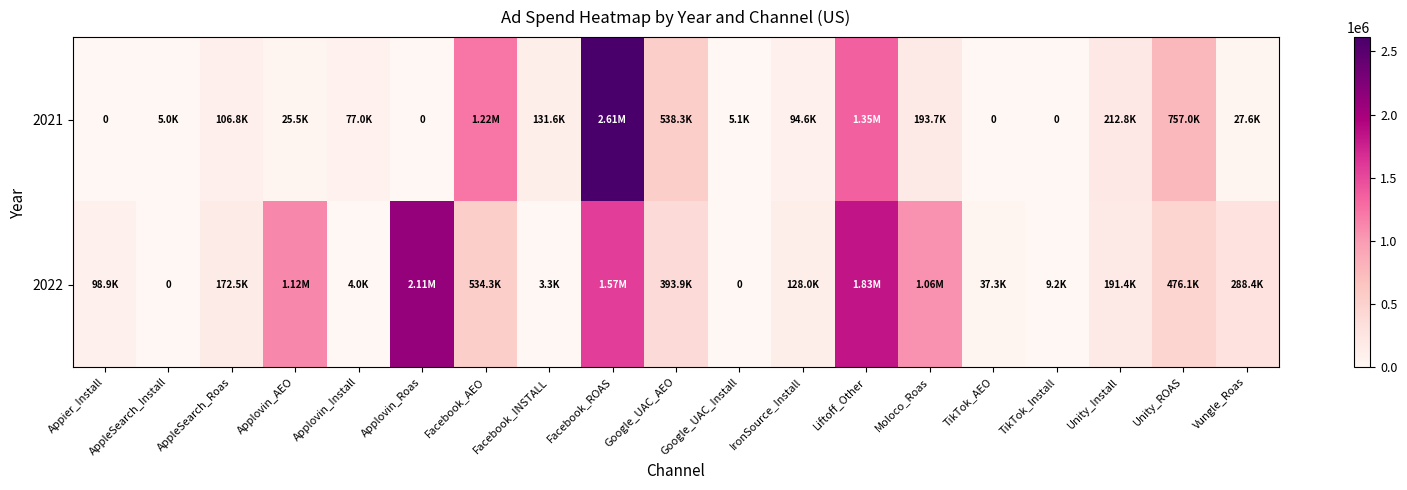

How many values in the 2022 series are below 191369?

9